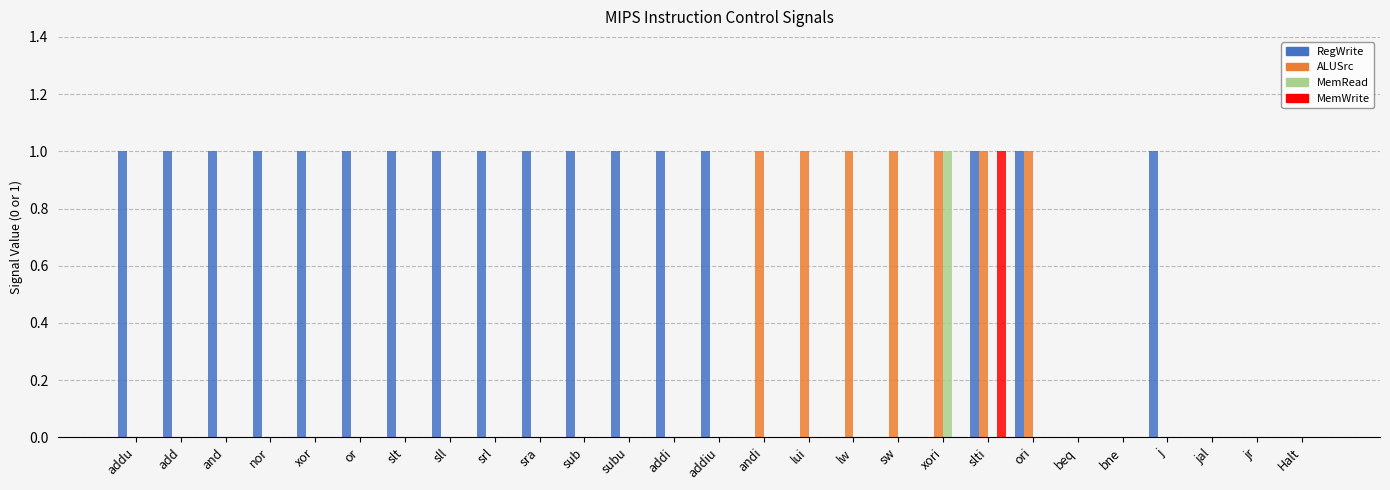

The RegWrite series shows 1 at sll. True or false?

True